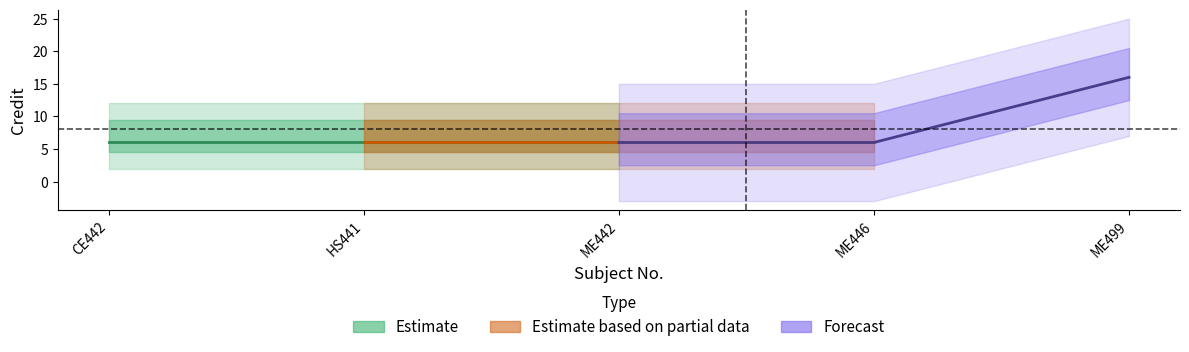

The value at 3 is 6. True or false?

True